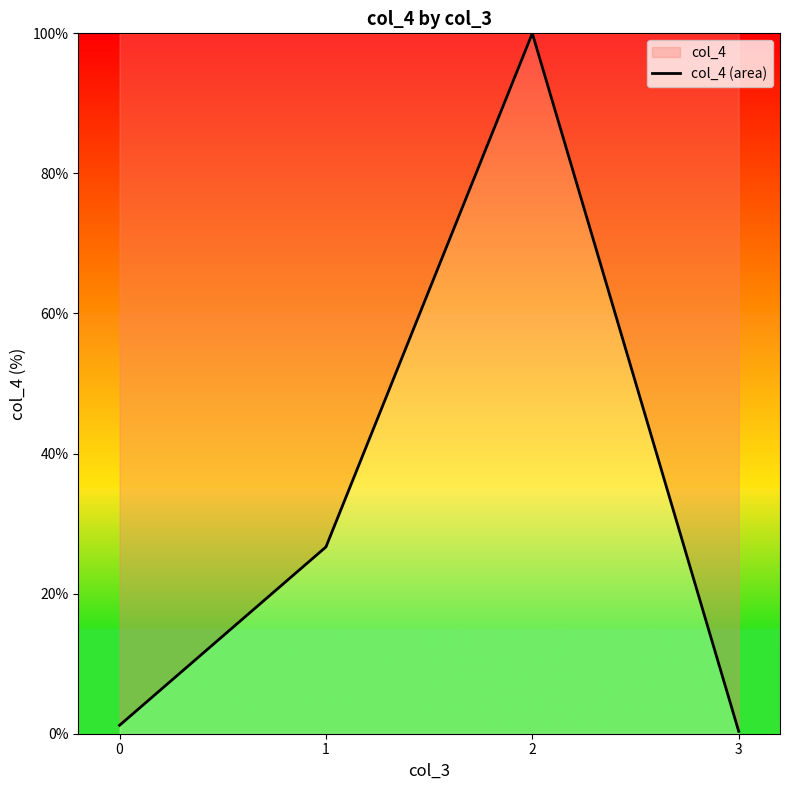

Reading left to right, transcribe all the data shown in this chart.

0=1.2	1=26.7	2=100.0	3=0.3